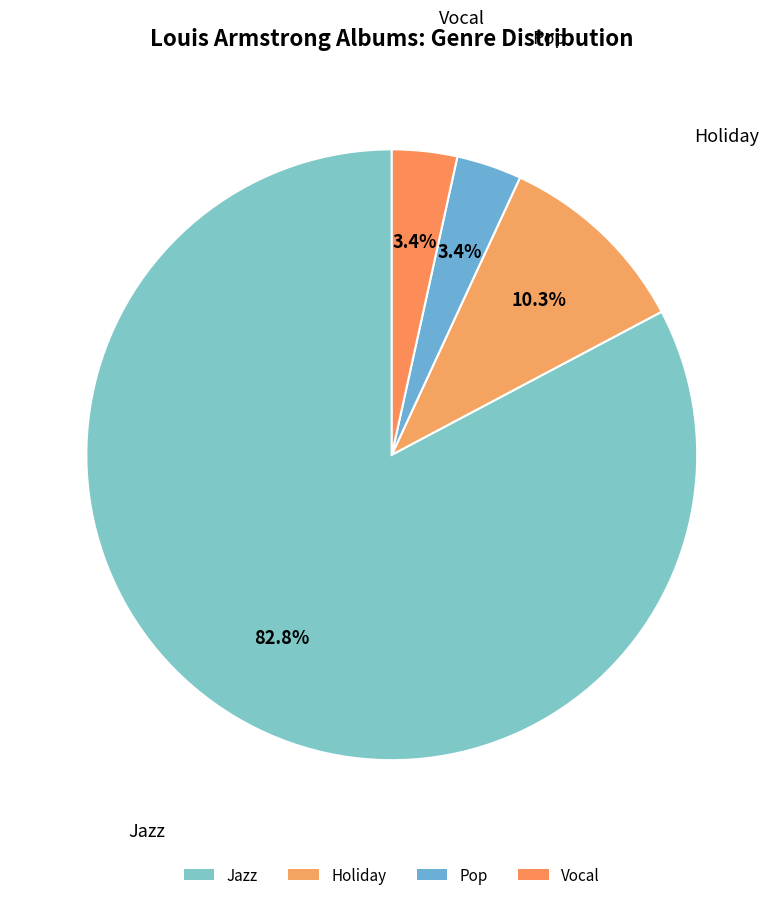

How many segments does this pie chart have?

4